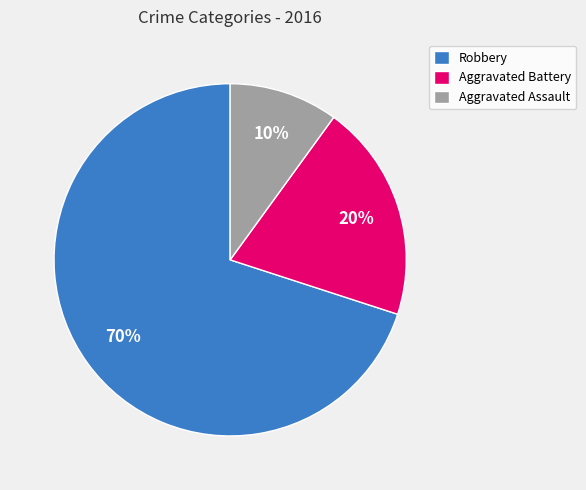

Approximately how many times larger is the value at Aggravated Assault compared to Robbery?

0.1